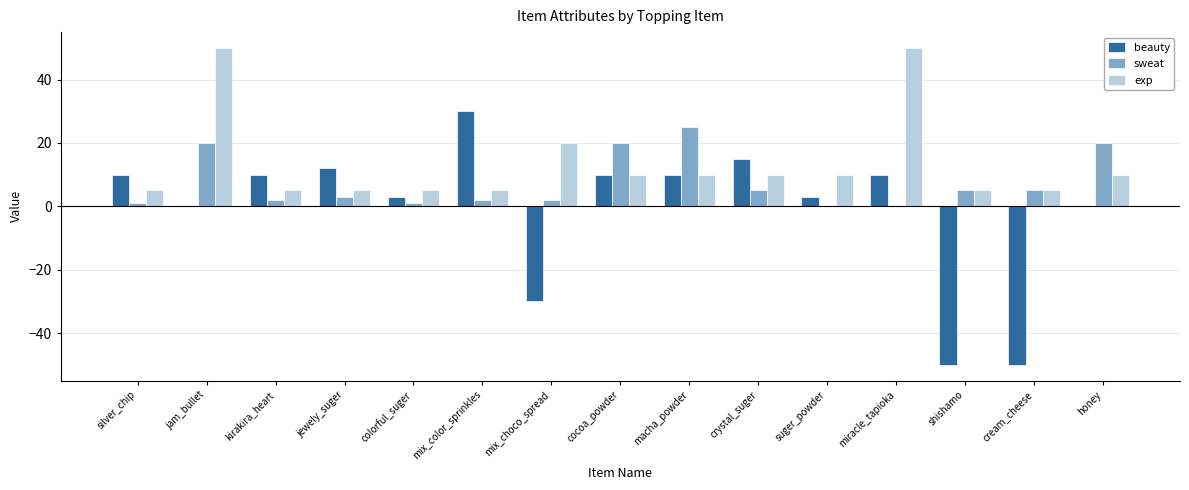

True or false: beauty has a value of 0 at honey.

True